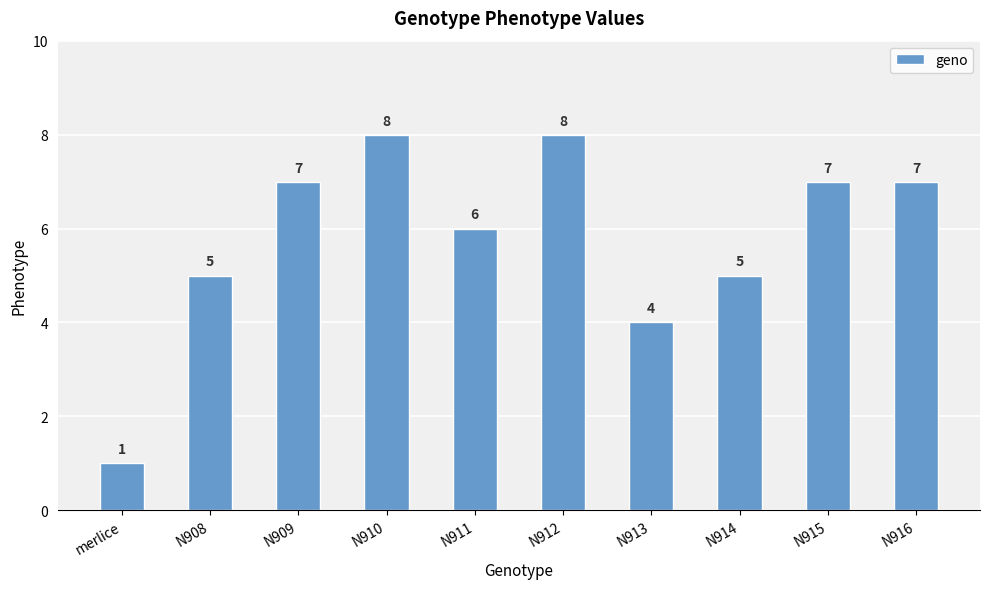

What is the difference between the values at N915 and N911?

1